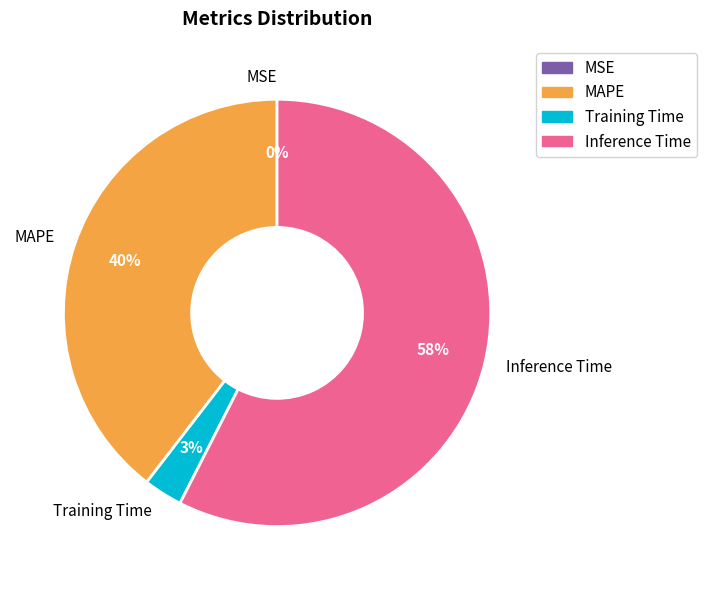

Do Inference Time and MAPE together represent more than half of the pie?

Yes